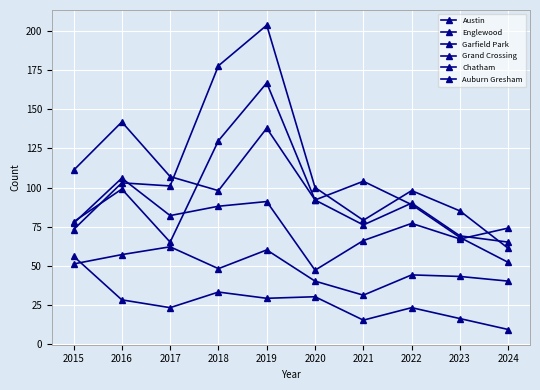

How many distinct data groups are displayed?

6